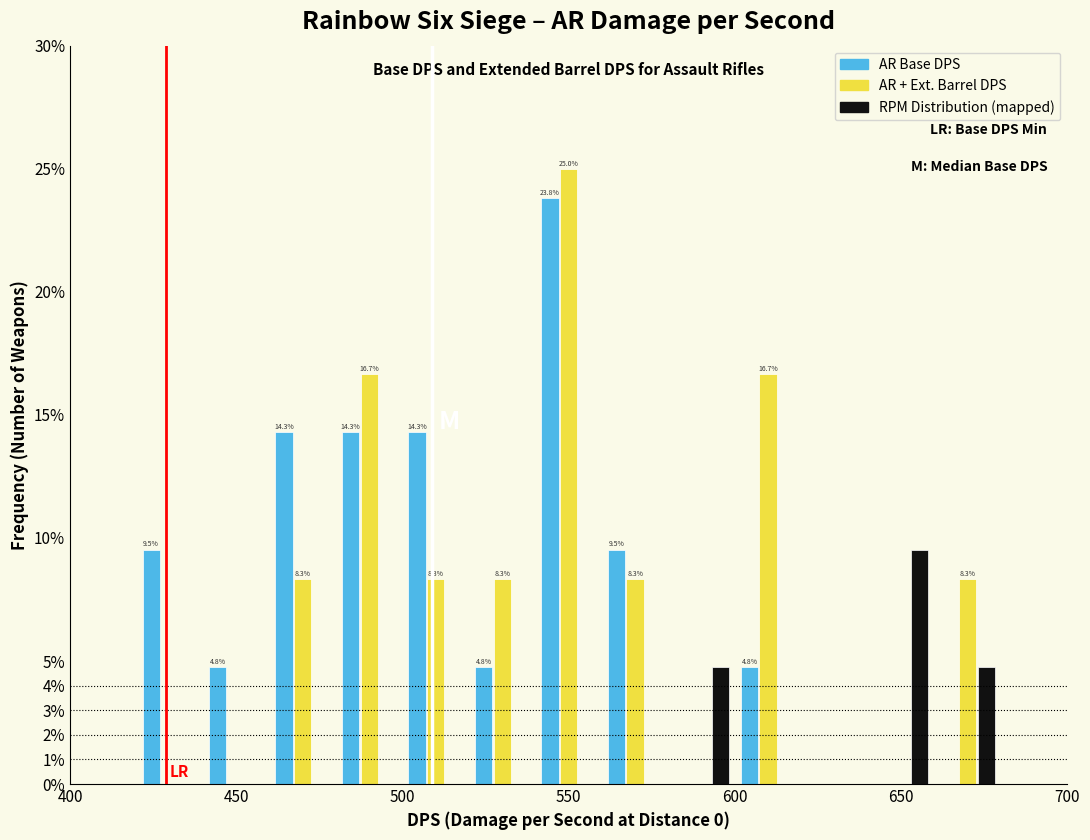

In the RPM Distribution (mapped) series, which range on the x-axis has the tallest bar?

640 to 660